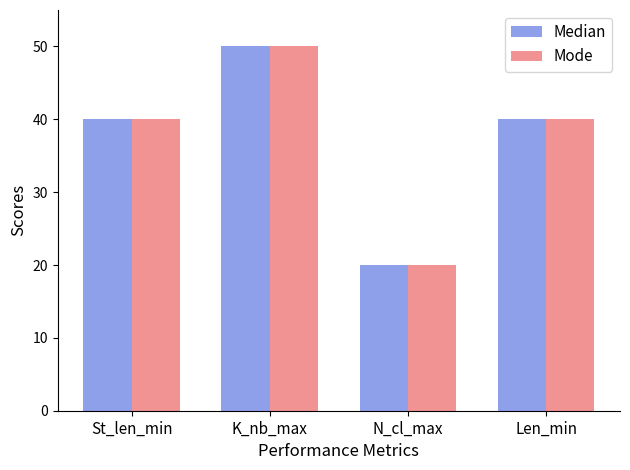

The Mode series shows 14 at St_len_min. True or false?

False